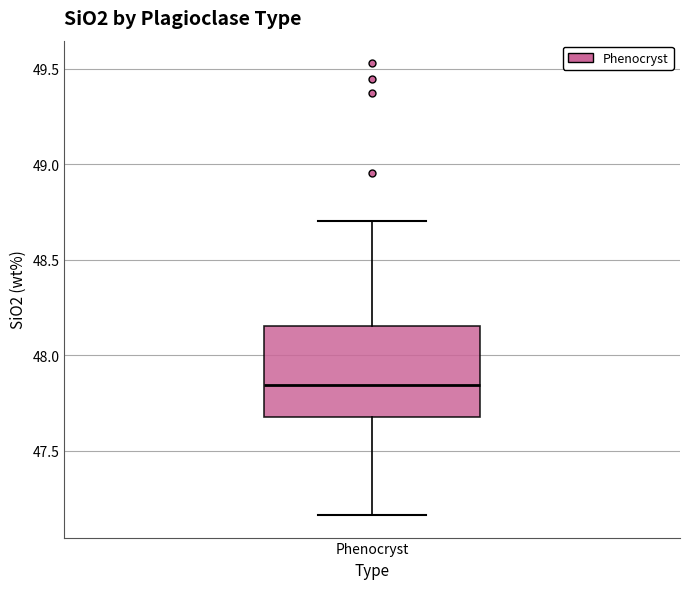

Where is the upper edge of the box for Phenocryst on the y-axis? The values are not printed on the chart, so give them approximately, as read against the axis.

48.15